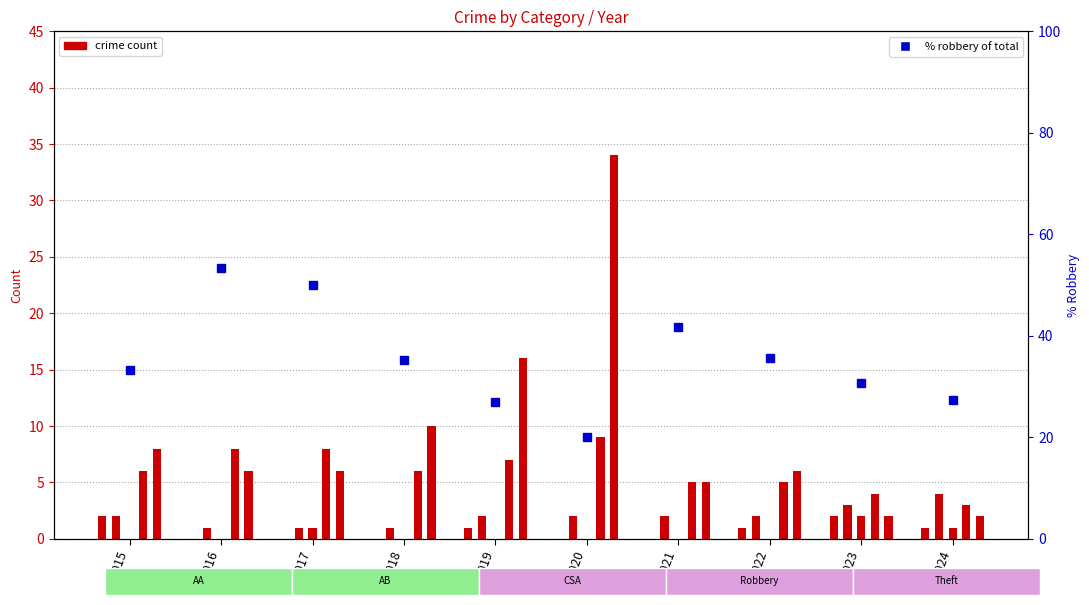

What is the total value across all series at 2015?

51.3